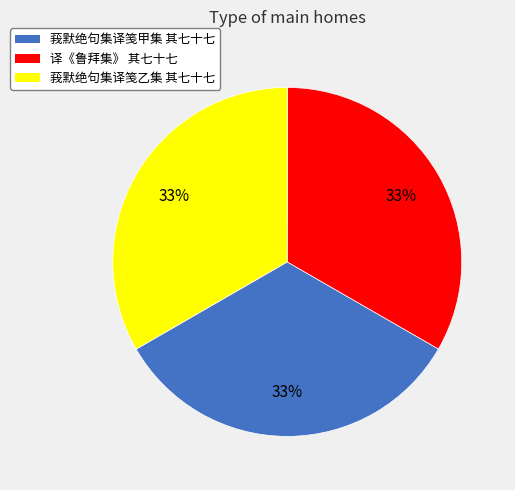

Combined, do 莪默绝句集译笺乙集 其七十七 and 译《鲁拜集》 其七十七 account for over 50%?

Yes